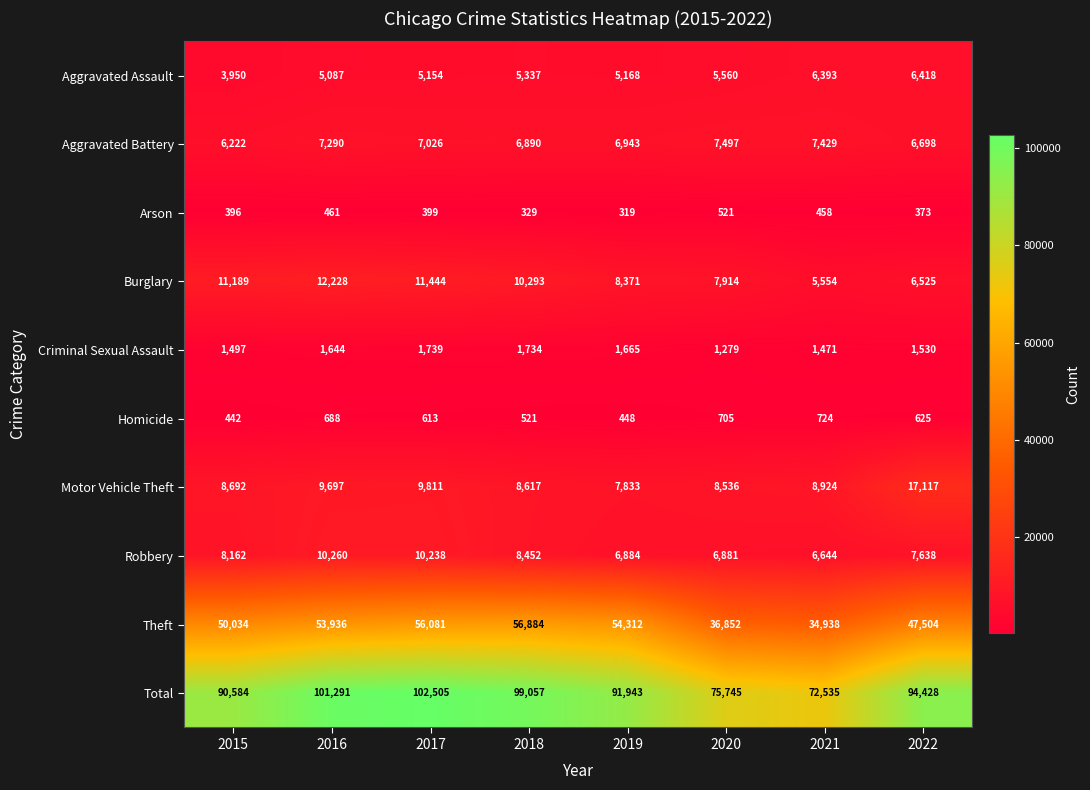

At how many categories does at least one series exceed 75583?

7